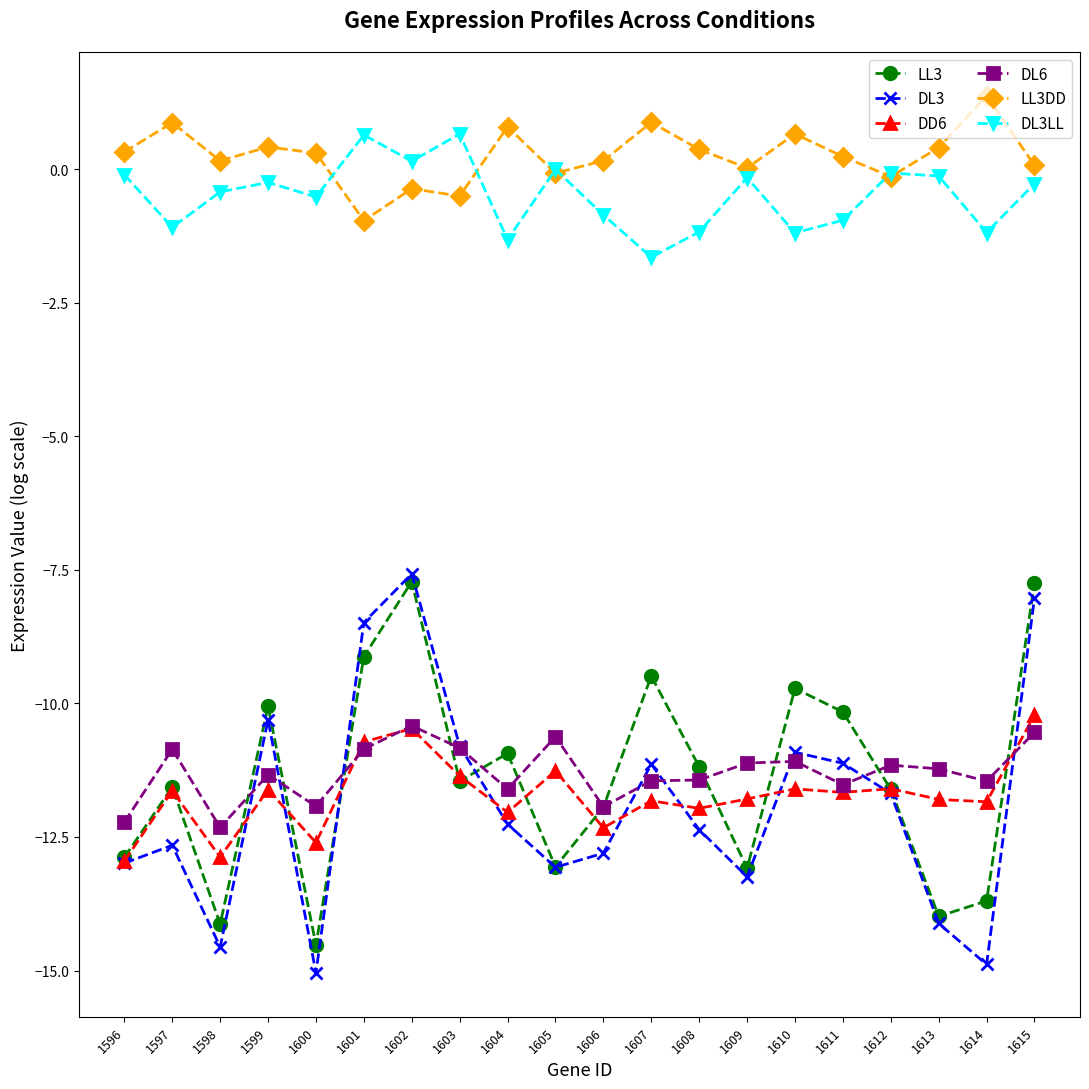

Which category has the highest value in the DD6 series?

1615